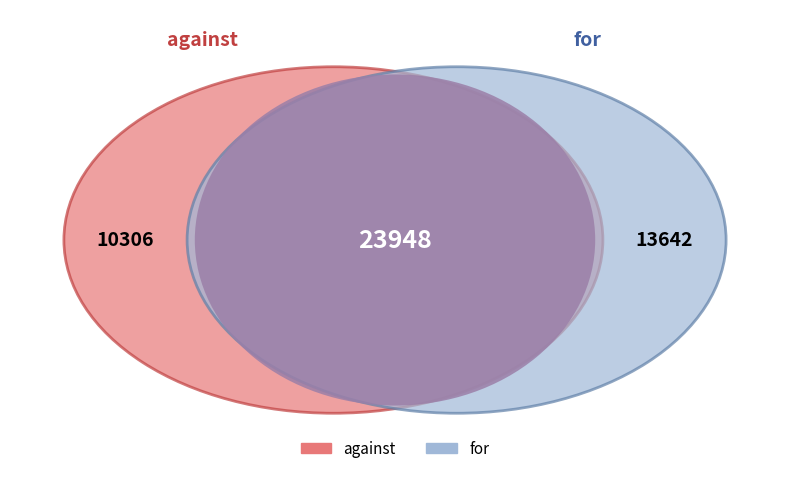

To the nearest percent, what portion does for represent?

57%